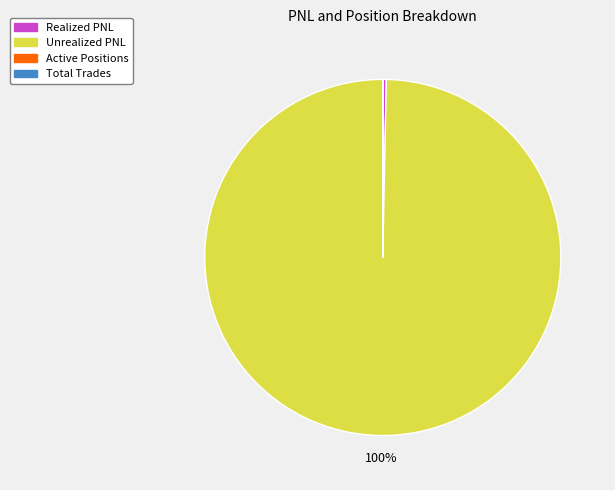

To the nearest percent, what percentage of the pie is Unrealized PNL?

100%